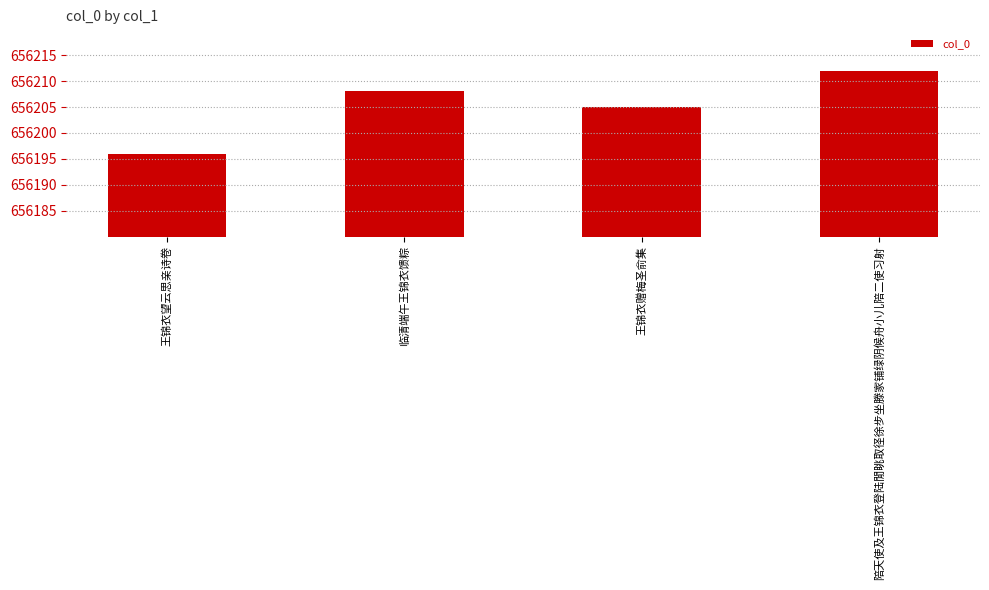

Approximately how many times larger is the value at 临清端午王锦衣馈粽 compared to 王锦衣望云思亲诗卷?

1.0